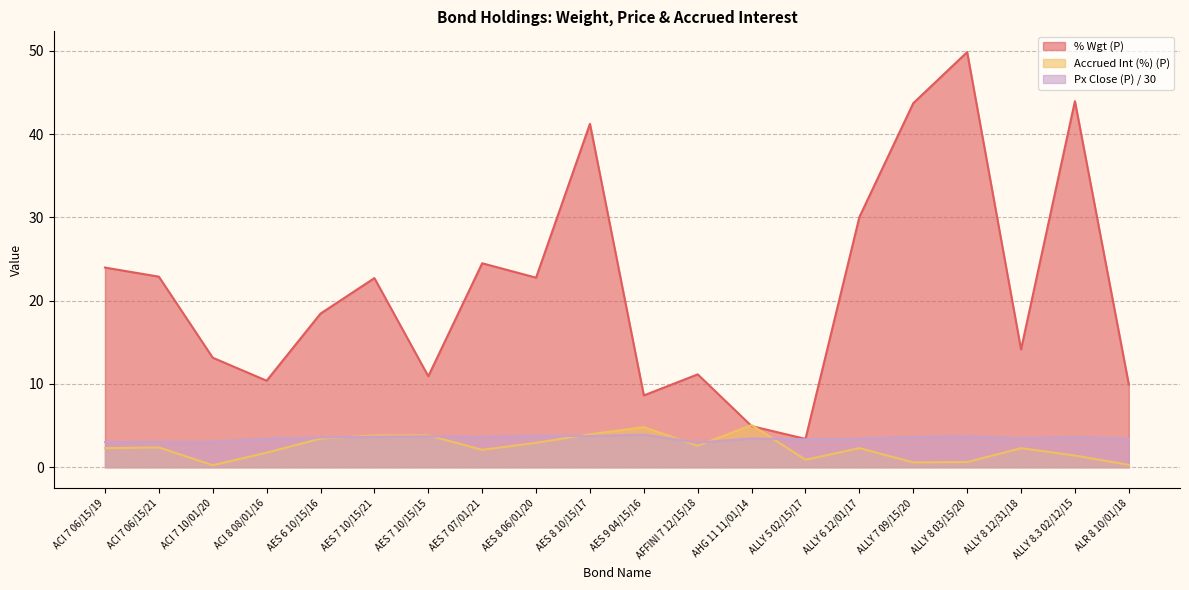

Reading right to left, extract all data points from this chart.

% Wgt (P): ALR 8 10/01/18=9.9	ALLY 8.3 02/12/15=44.0	ALLY 8 12/31/18=14.1	ALLY 8 03/15/20=49.9	ALLY 7 09/15/20=43.7	ALLY 6 12/01/17=30.0	ALLY 5 02/15/17=3.4	AHG 11 11/01/14=4.9	AFFINI 7 12/15/18=11.2	AES 9 04/15/16=8.6	AES 8 10/15/17=41.2	AES 8 06/01/20=22.8	AES 7 07/01/21=24.5	AES 7 10/15/15=10.9	AES 7 10/15/21=22.7	AES 6 10/15/16=18.5	ACI 8 08/01/16=10.4	ACI 7 10/01/20=13.2	ACI 7 06/15/21=22.9	ACI 7 06/15/19=24.0
Px Close (P): ALR 8 10/01/18=3.4	ALLY 8.3 02/12/15=3.6	ALLY 8 12/31/18=3.5	ALLY 8 03/15/20=3.7	ALLY 7 09/15/20=3.6	ALLY 6 12/01/17=3.4	ALLY 5 02/15/17=3.4	AHG 11 11/01/14=3.5	AFFINI 7 12/15/18=3.0	AES 9 04/15/16=3.9	AES 8 10/15/17=3.8	AES 8 06/01/20=3.8	AES 7 07/01/21=3.6	AES 7 10/15/15=3.7	AES 7 10/15/21=3.7	AES 6 10/15/16=3.6	ACI 8 08/01/16=3.5	ACI 7 10/01/20=3.0	ACI 7 06/15/21=3.0	ACI 7 06/15/19=3.0
Accrued Int (%) (P): ALR 8 10/01/18=0.3	ALLY 8.3 02/12/15=1.4	ALLY 8 12/31/18=2.3	ALLY 8 03/15/20=0.6	ALLY 7 09/15/20=0.6	ALLY 6 12/01/17=2.3	ALLY 5 02/15/17=0.9	AHG 11 11/01/14=5.1	AFFINI 7 12/15/18=2.6	AES 9 04/15/16=4.8	AES 8 10/15/17=4.0	AES 8 06/01/20=2.9	AES 7 07/01/21=2.1	AES 7 10/15/15=3.8	AES 7 10/15/21=3.8	AES 6 10/15/16=3.4	ACI 8 08/01/16=1.8	ACI 7 10/01/20=0.2	ACI 7 06/15/21=2.4	ACI 7 06/15/19=2.3